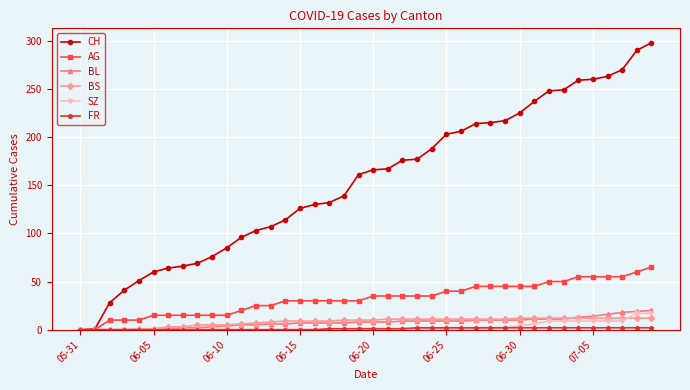

Which series has the largest range (max minus min)?

CH